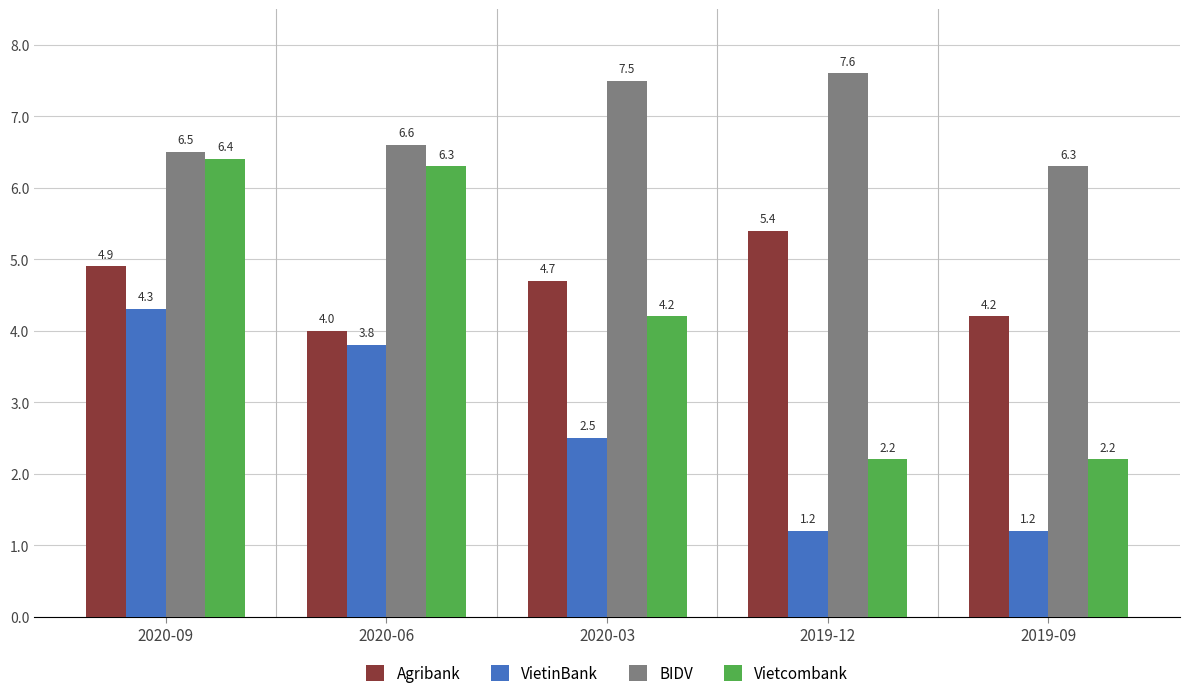

Does the chart contain any negative values?

No